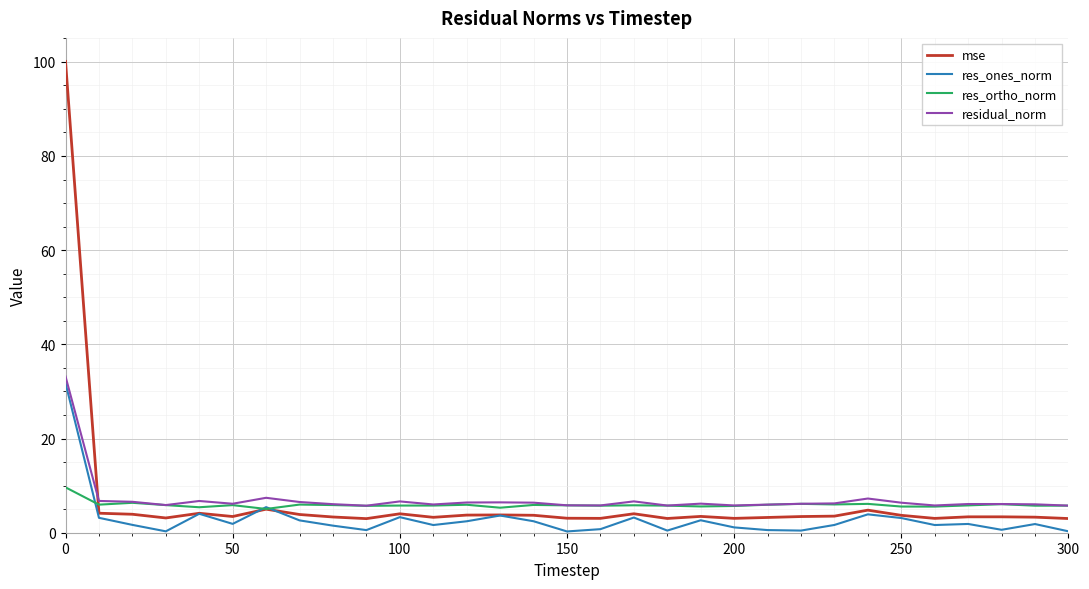

What is the maximum value for mse?

100.1